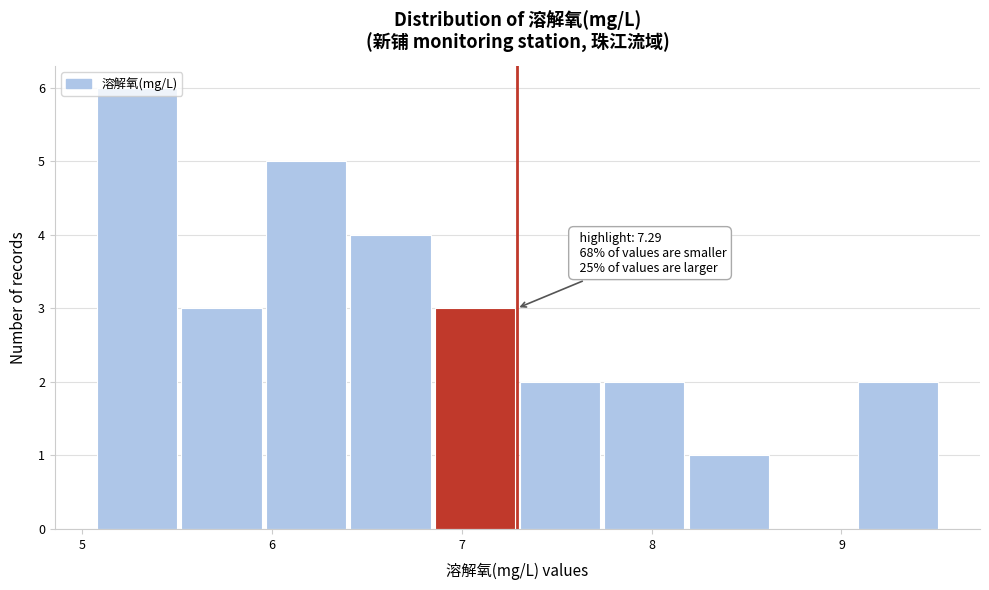

Over which range of the x-axis is the bar tallest?

5.1 to 5.5